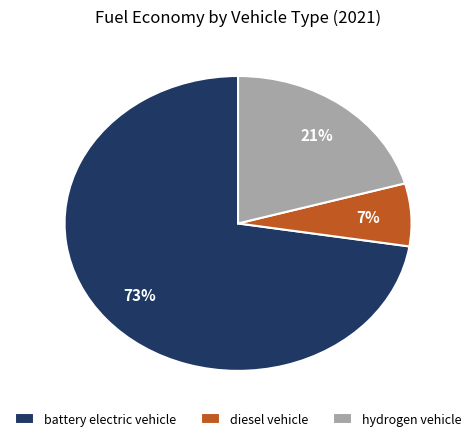

Which slice is the largest?

battery electric vehicle